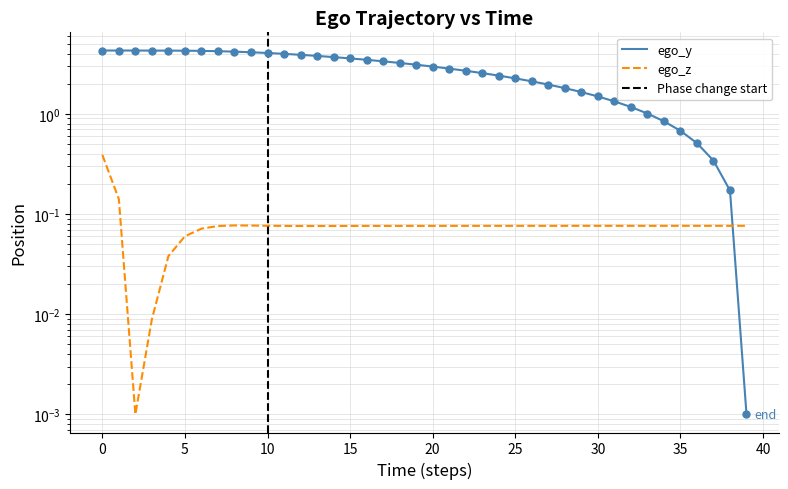

What is the approximate value of ego_z at 28?

0.1